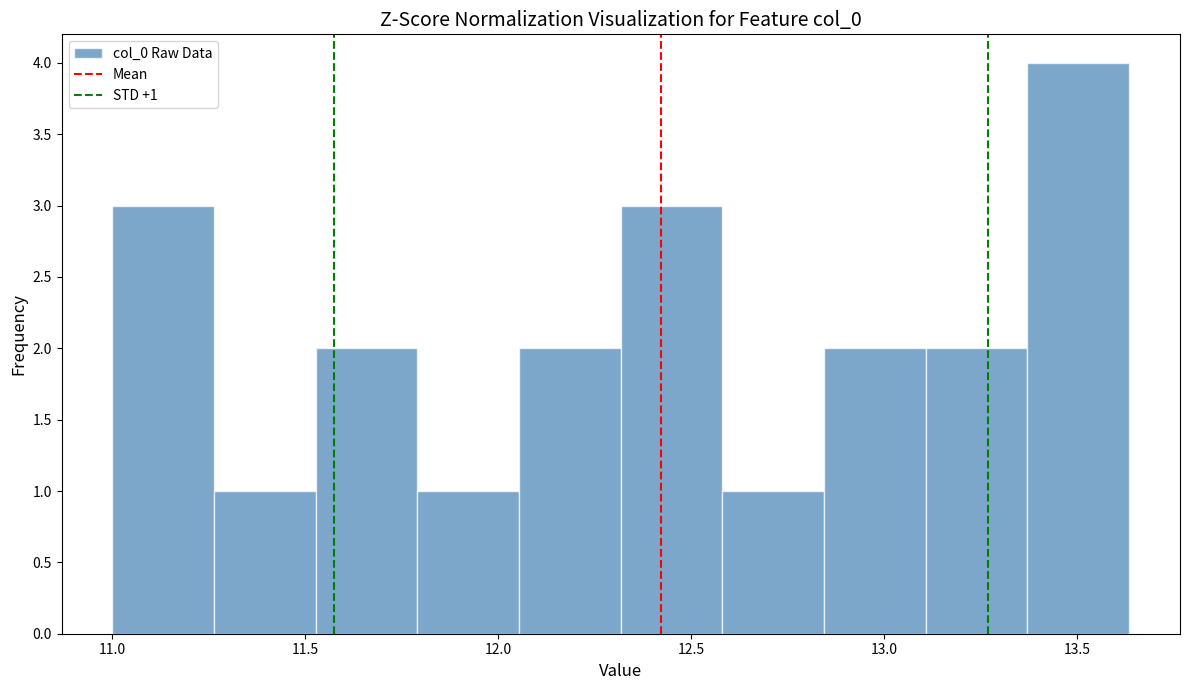

Over which range of the x-axis is the bar tallest?

13.35 to 13.65